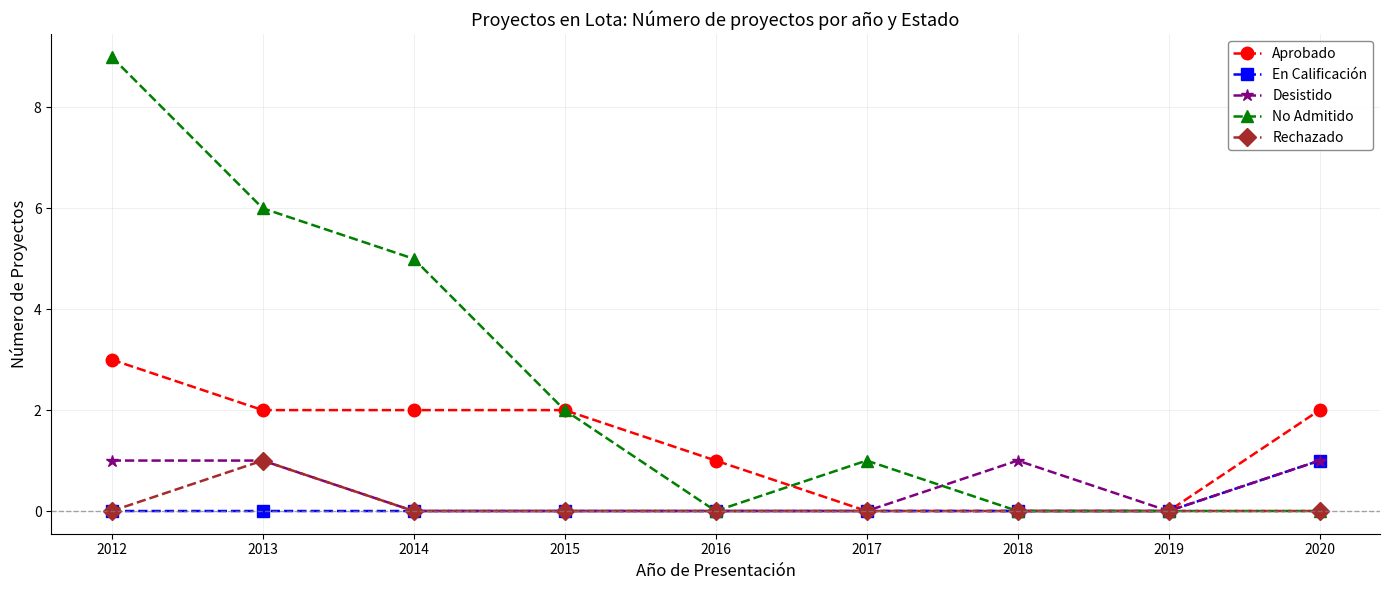

Count the No Admitido values in the range 0 to 5.

7